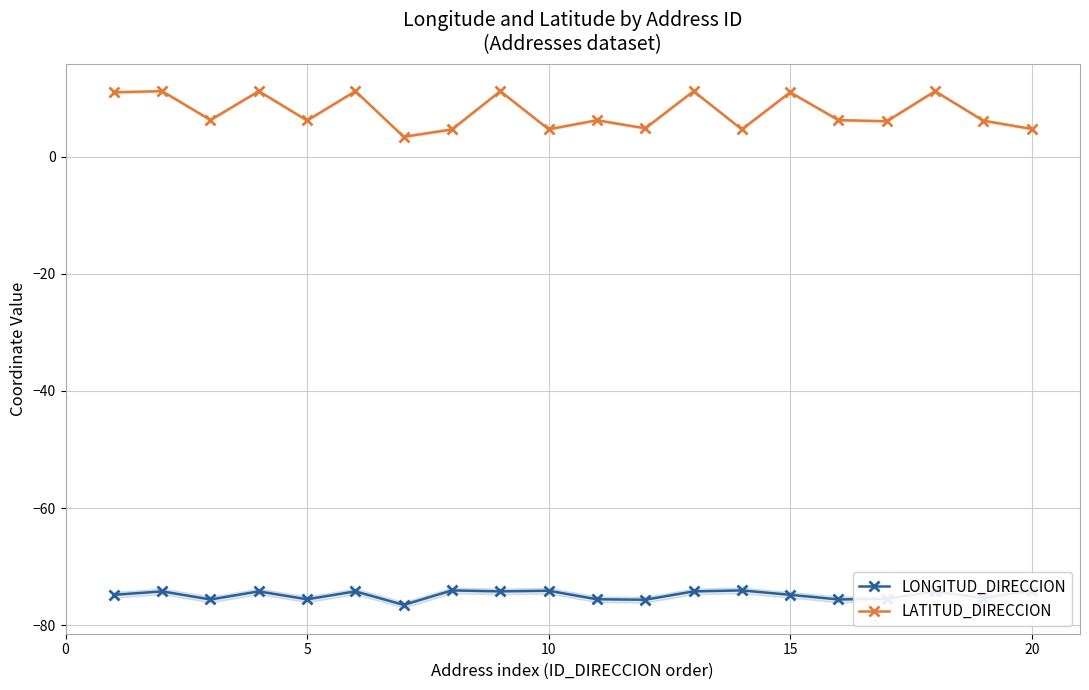

What is the maximum value for LONGITUD_DIRECCION?

-74.1